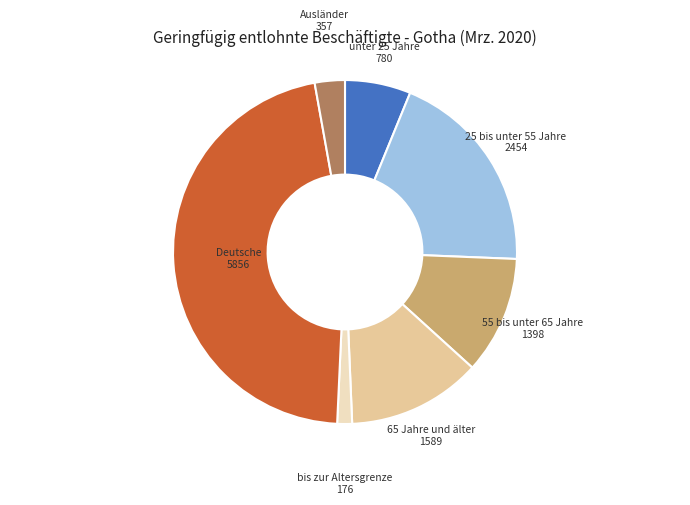

True or false: bis zur Altersgrenze accounts for 1% of the total.

True